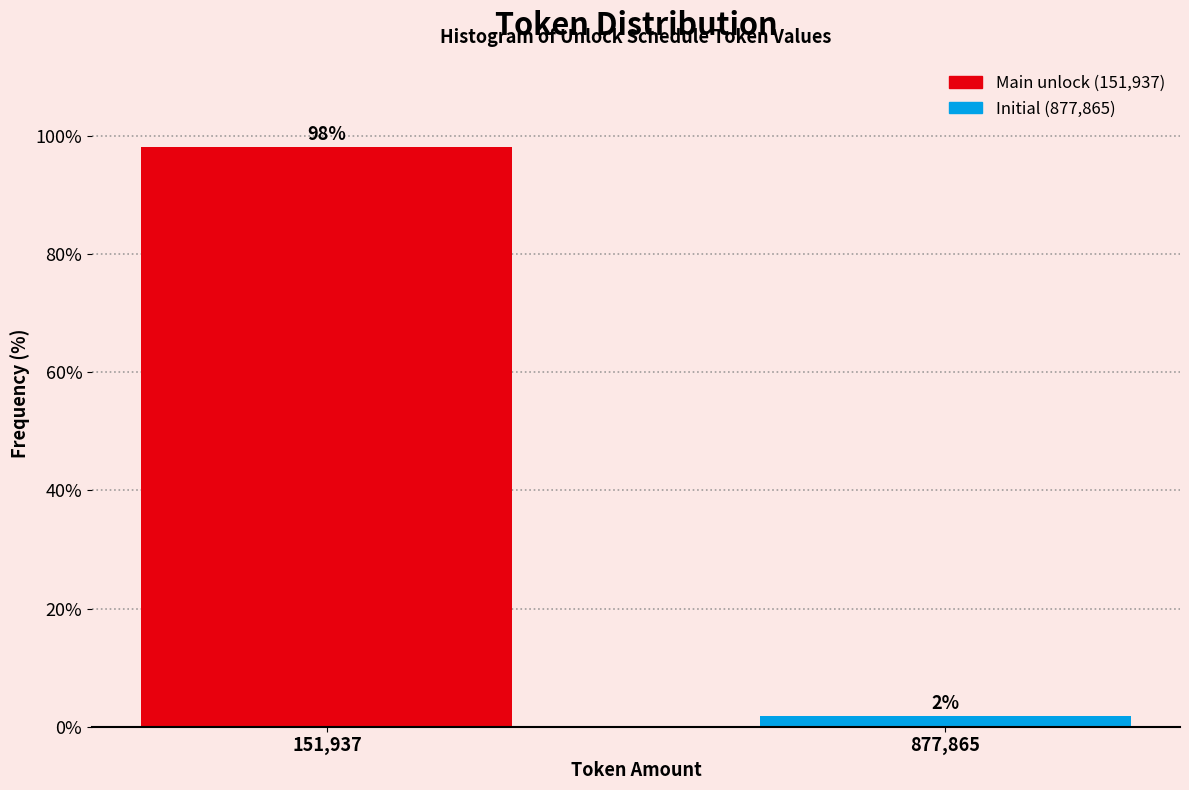

Which category has the lowest value across all series?

877,865